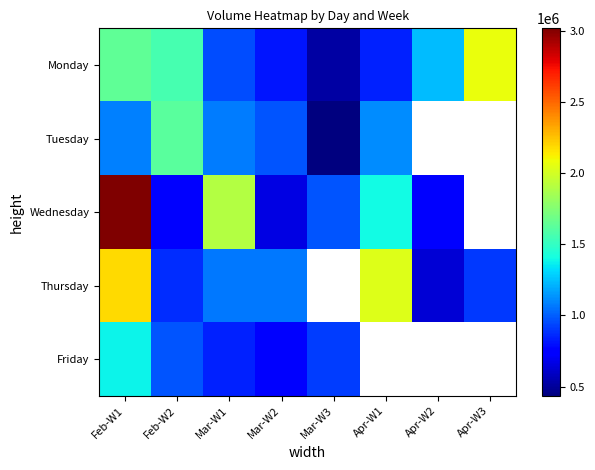

What is the highest value of the Friday series?

1382070.0